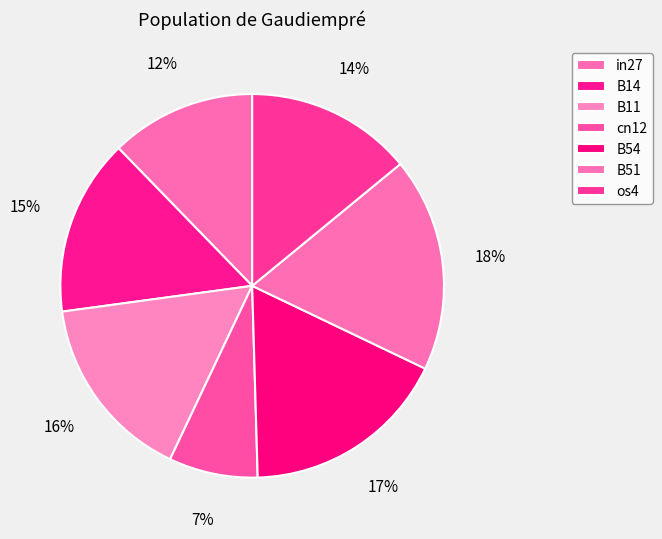

What percentage is the cn12 slice, to the nearest percent?

7%